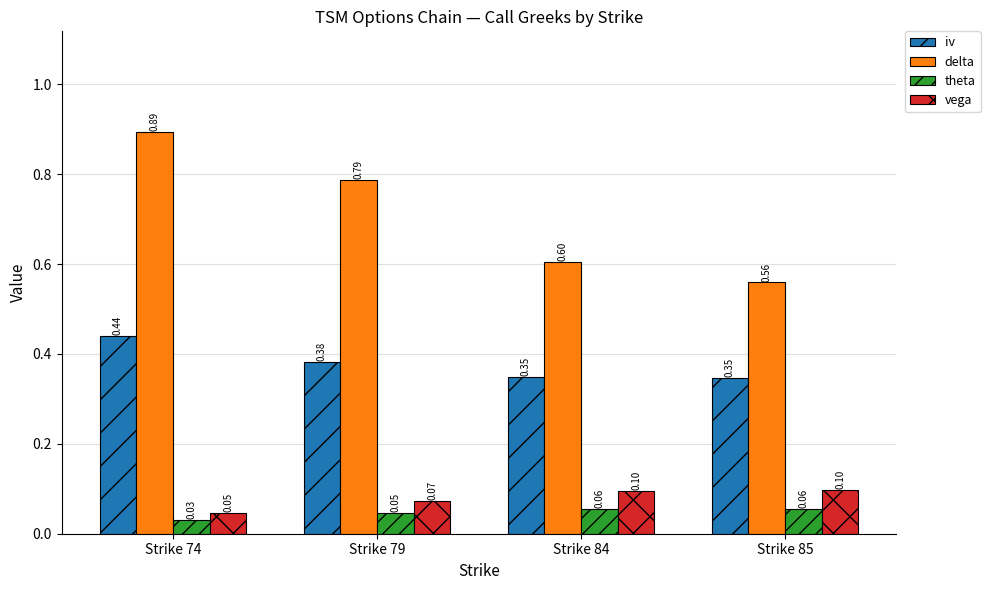

Which series has the largest range (max minus min)?

delta